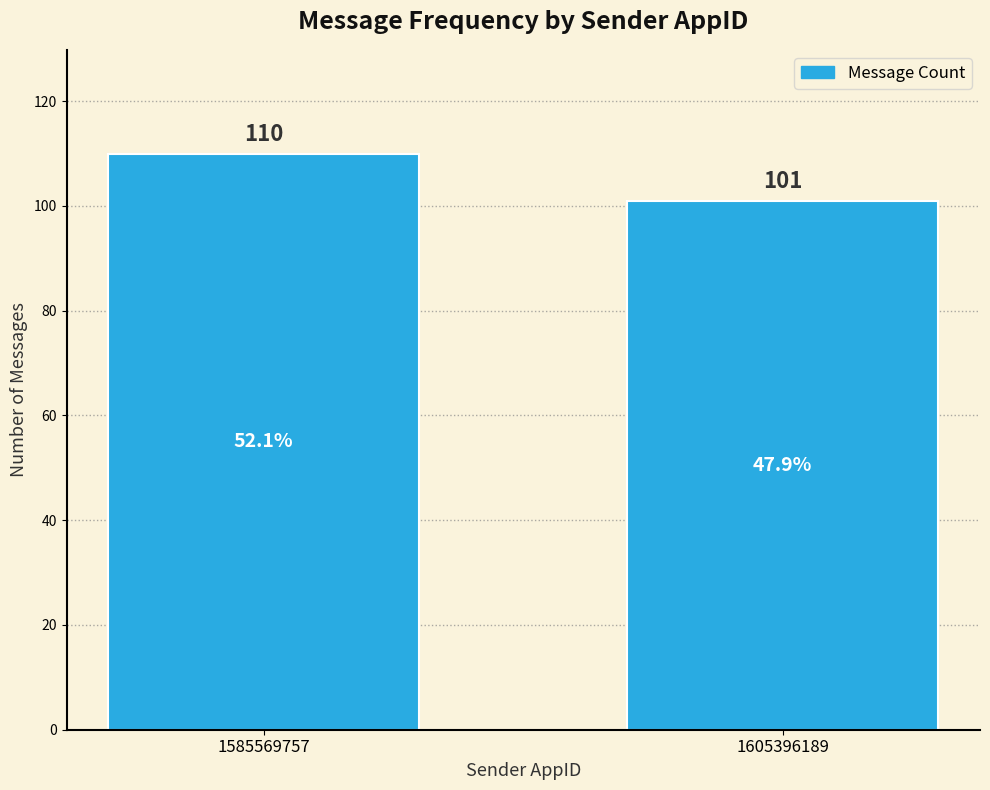

Reading left to right, what are all the values shown in this chart?

110	101